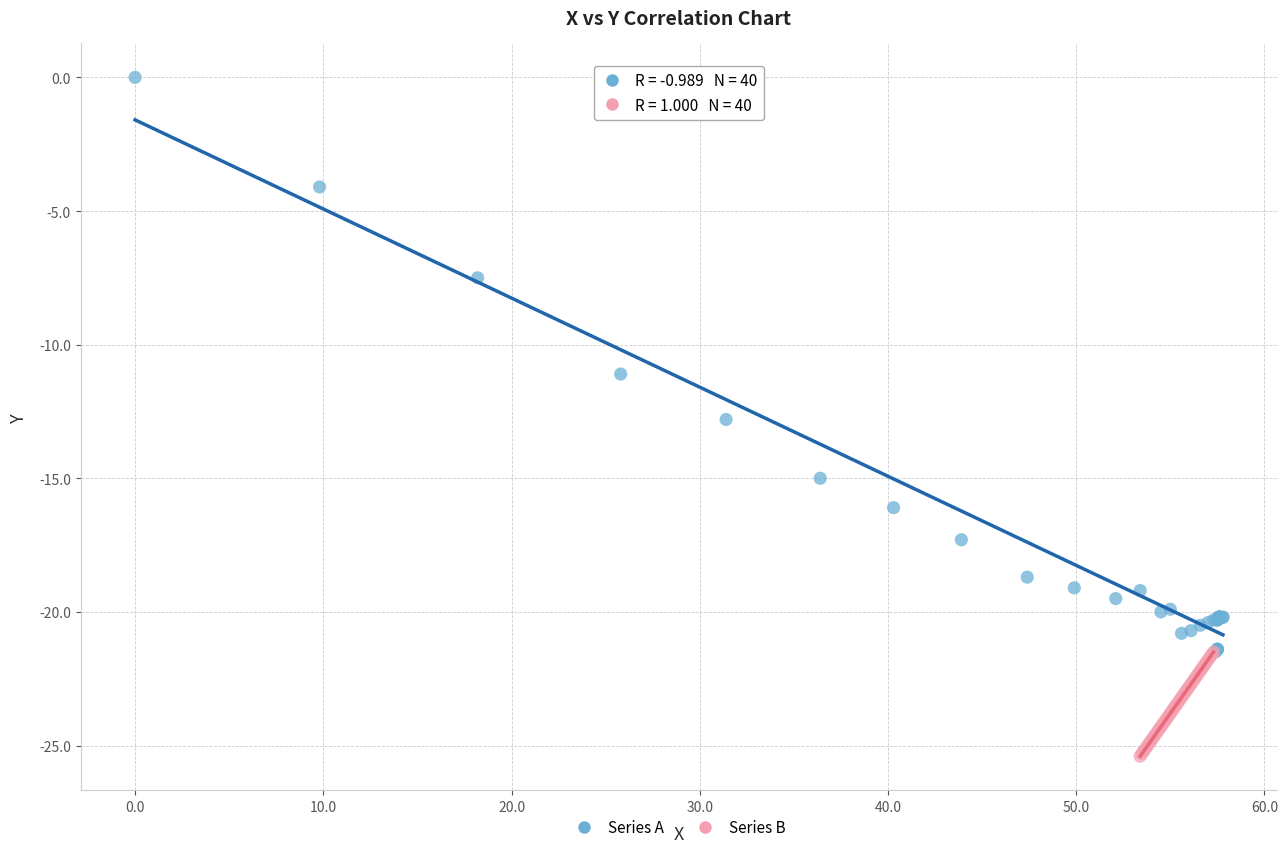

Which series contains the lowest Y value?

Series B